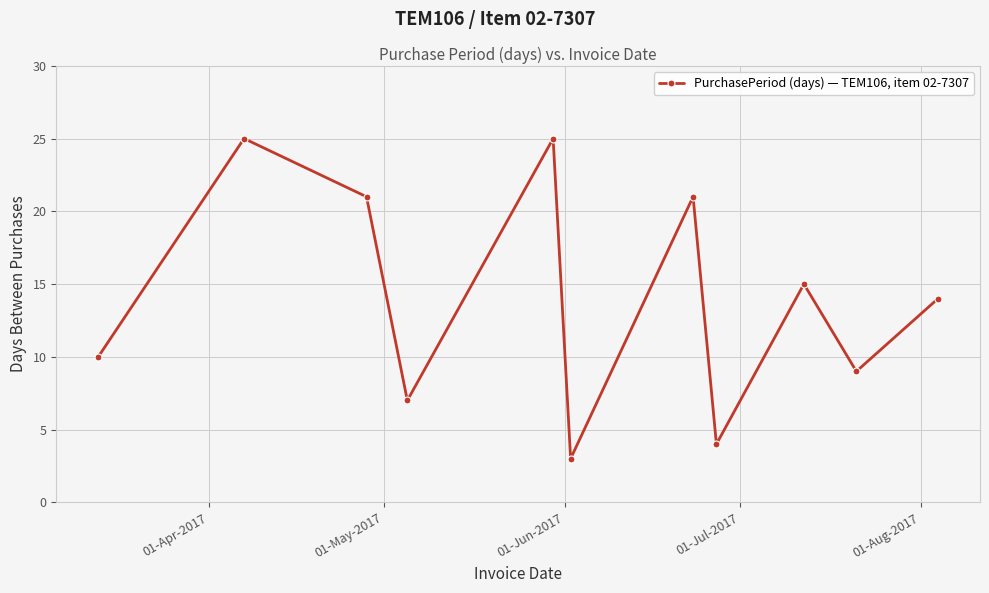

Is this an area chart (filled region under the line)?

No